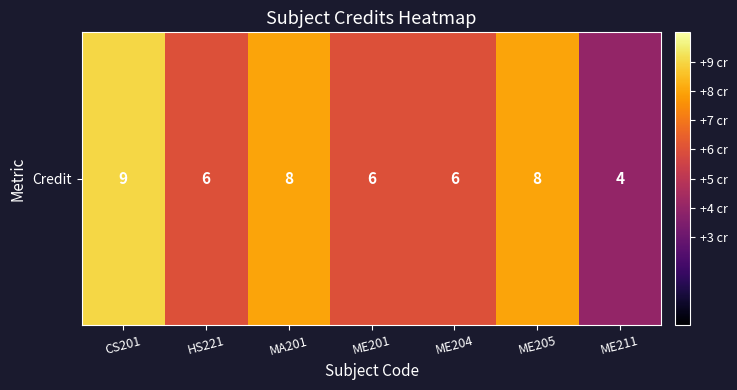

Reading left to right, list all the values displayed in this chart.

9	6	8	6	6	8	4